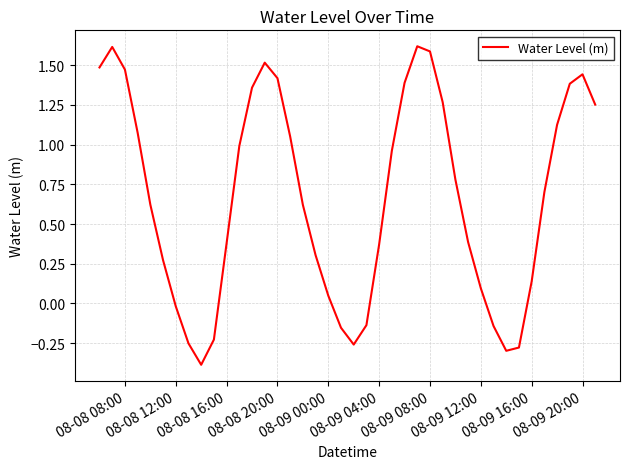

What is the difference between the maximum and minimum values?

2.0